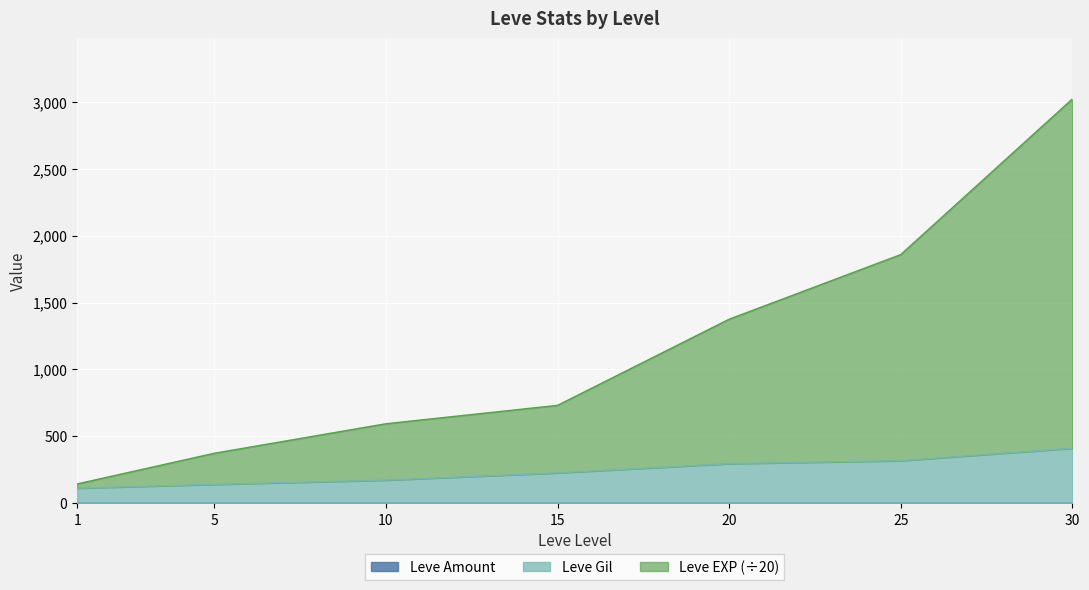

Is it true that Leve EXP equals 213.8 at 5?

False